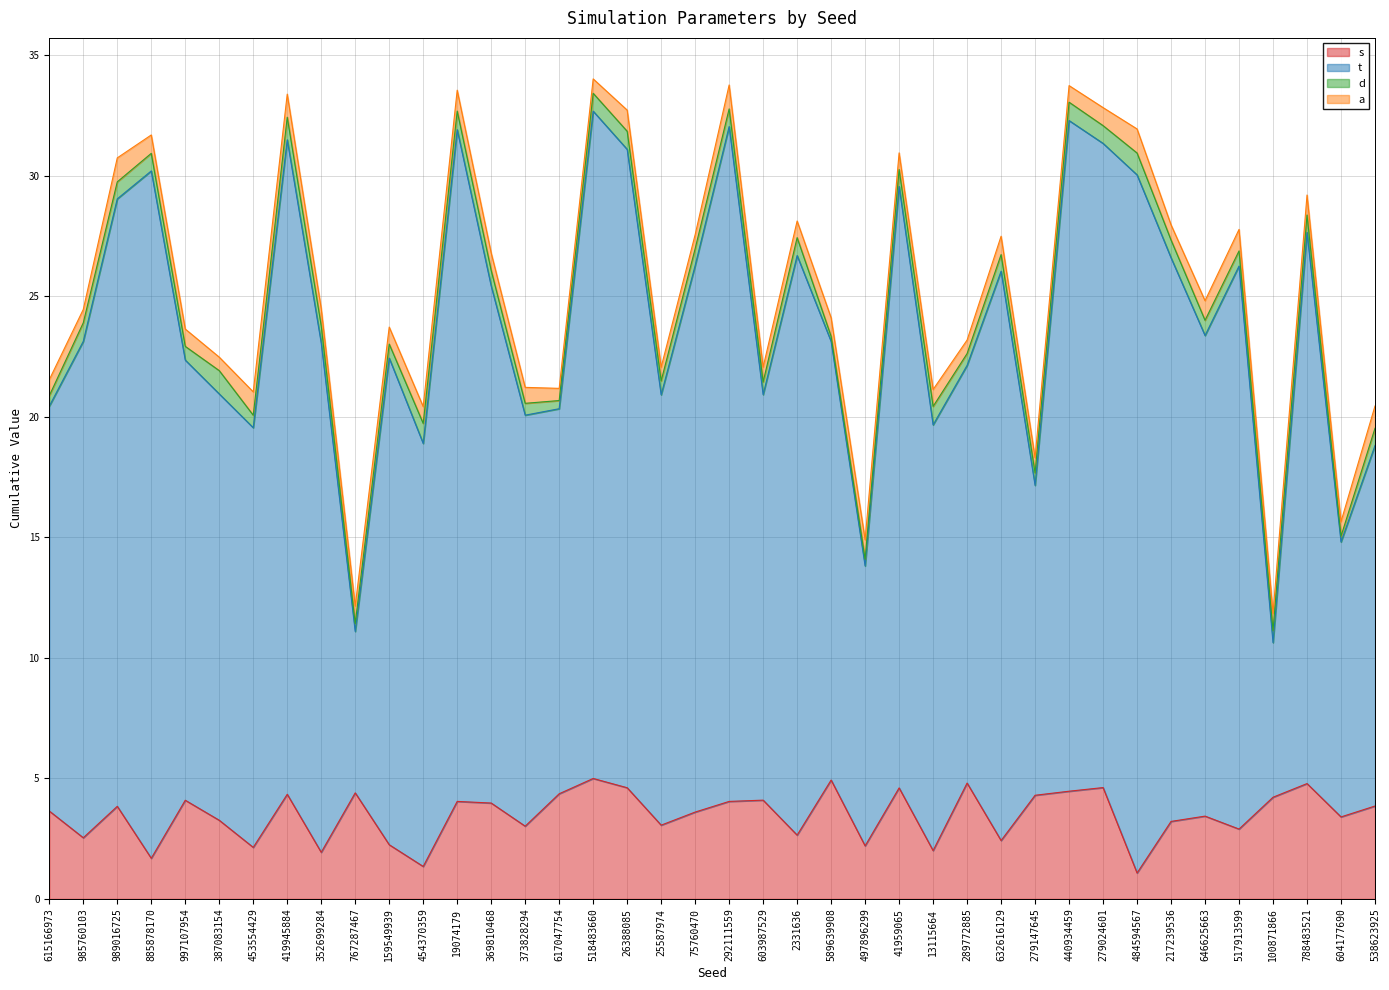

Which series has the largest total across all categories?

t